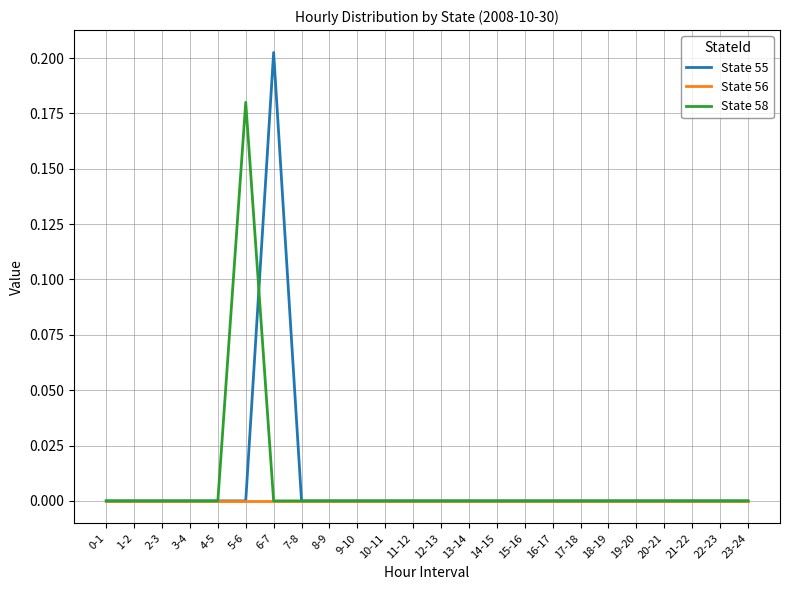

Is it true that State 55 equals 0.0 at 23-24?

True